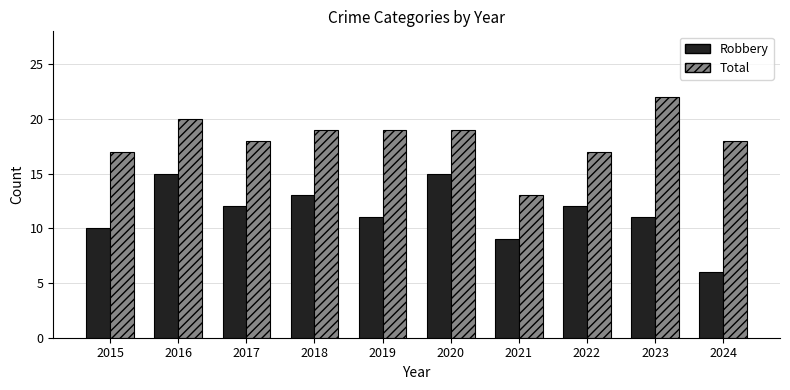

What is the value of the Robbery bar at the 8th from the left?

12